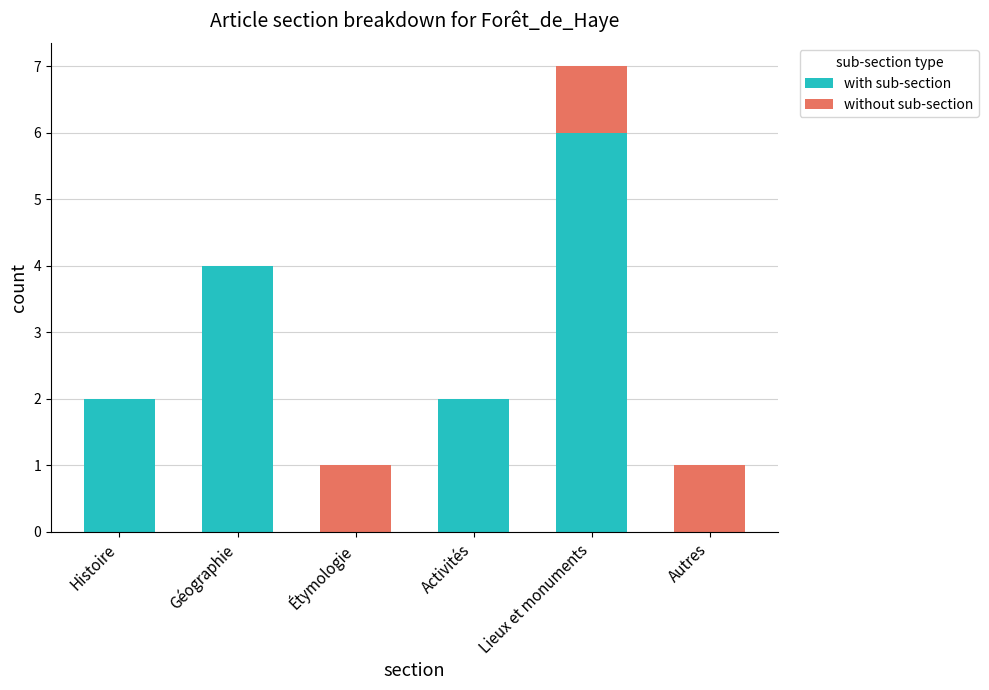

How many series are shown in this chart?

2